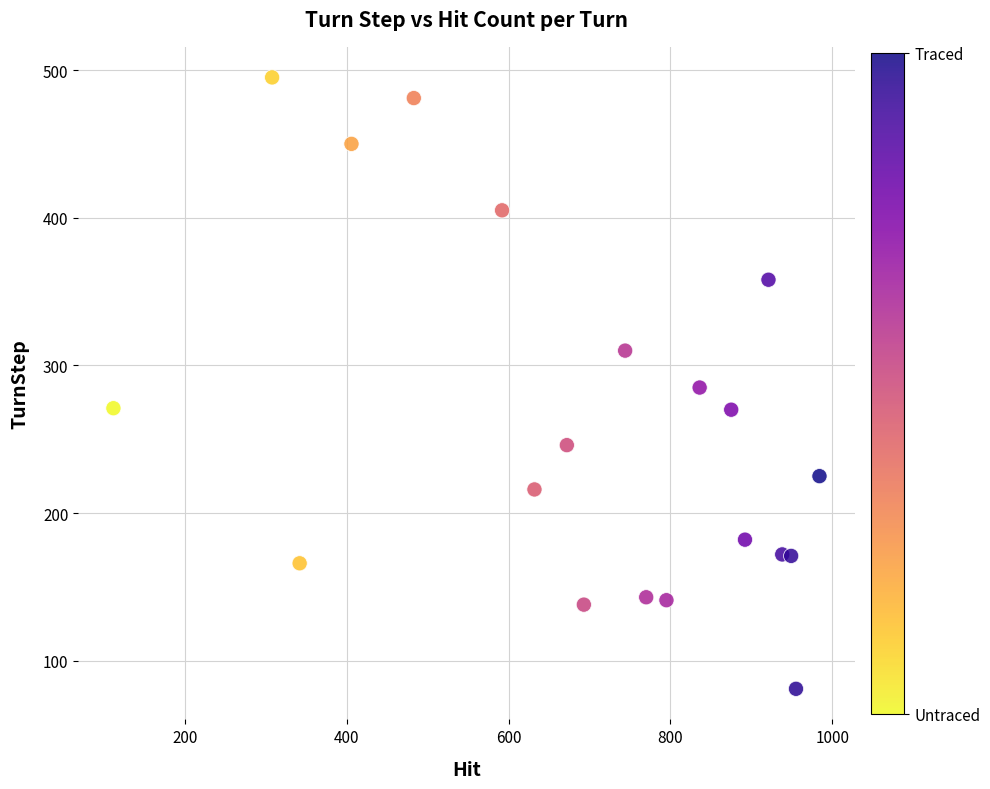

What is the range of X values (max minus min)?

872